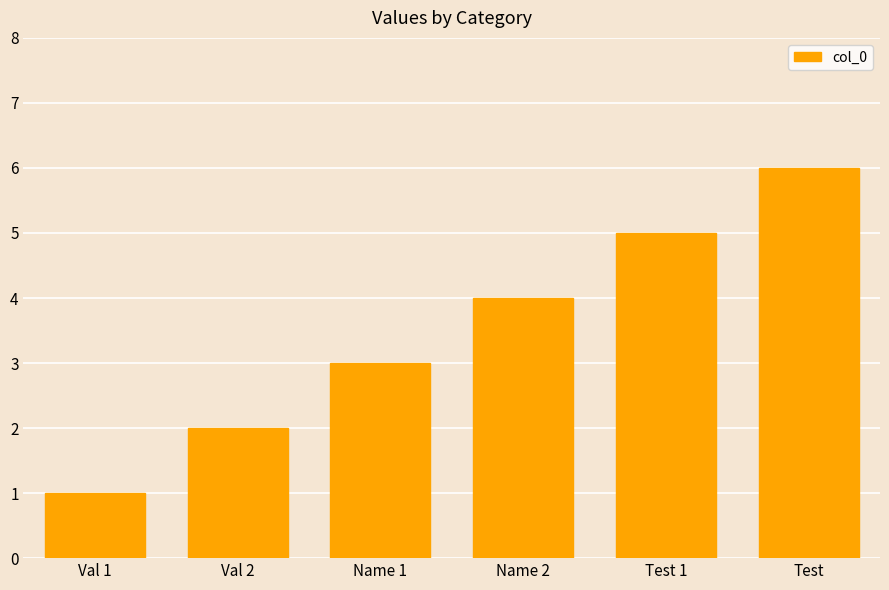

How many values are between 2 and 5?

4